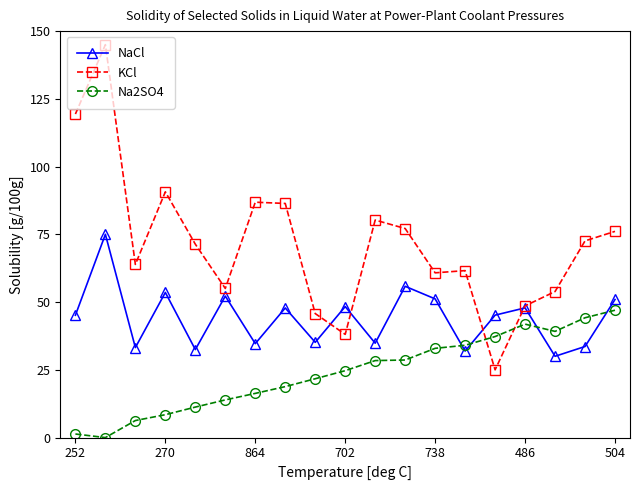

Which series has the largest total across all categories?

KCl